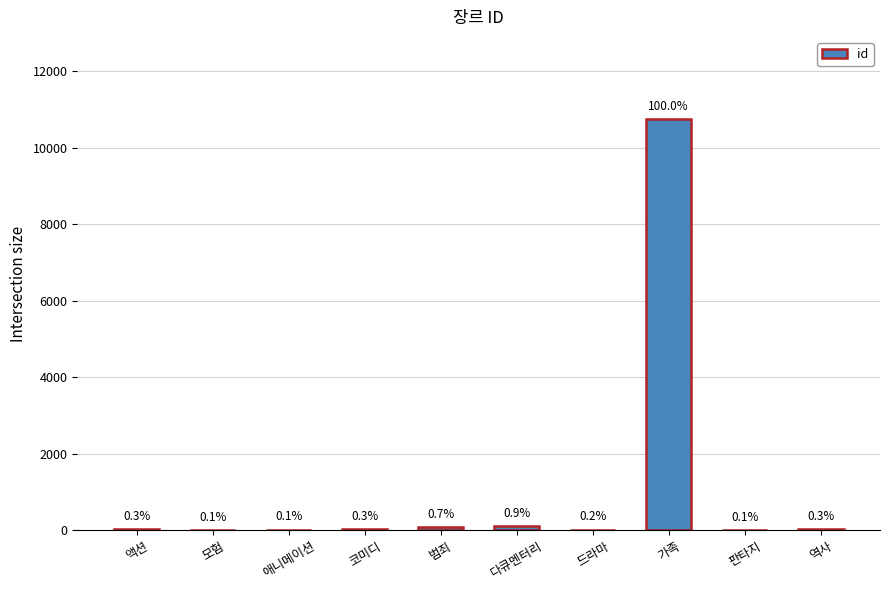

What position from the left is 애니메이션?

3